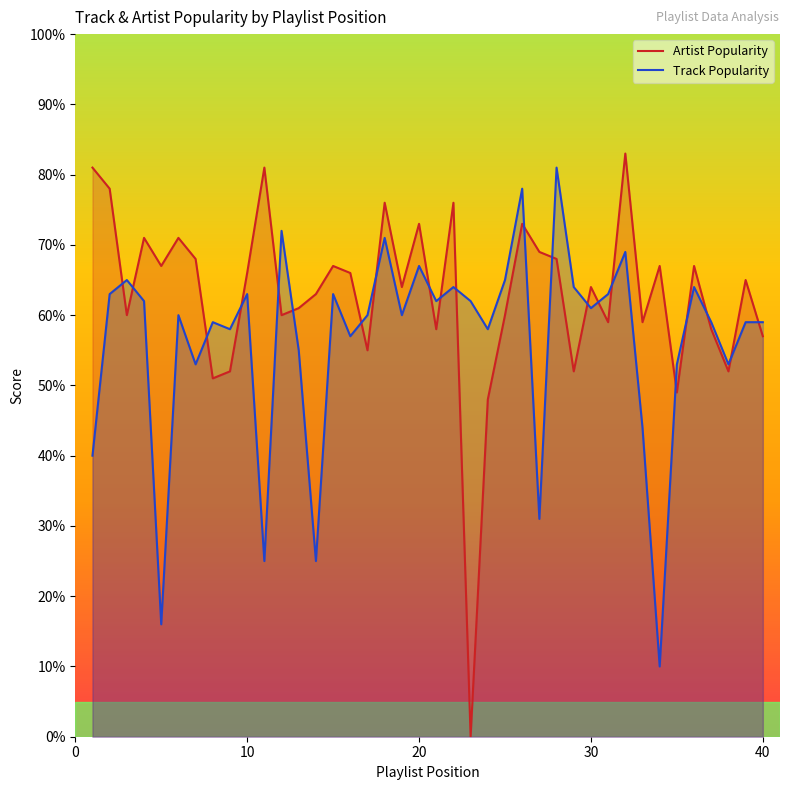

In Track Popularity, how many points are lower than both neighbors (excluding endpoints)?

13